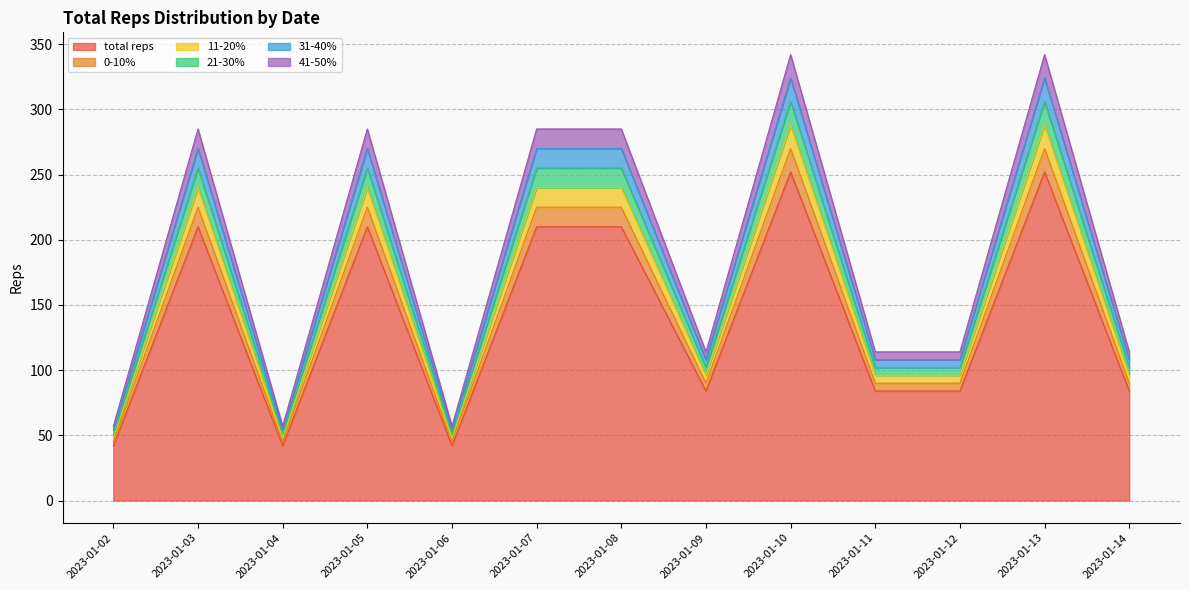

Which category has the highest value in the total reps series?

2023-01-10